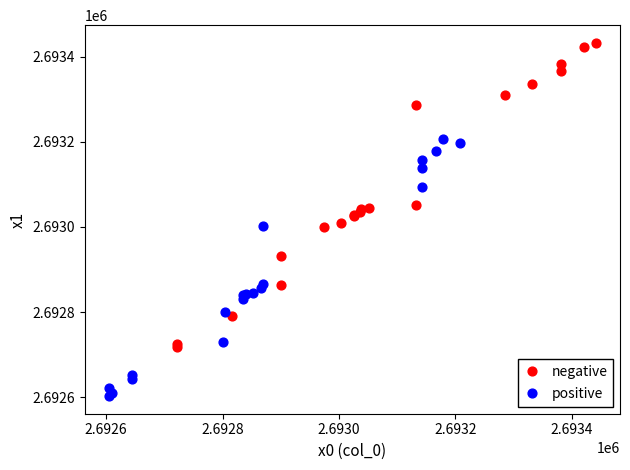

Which series has the widest spread of Y values?

negative